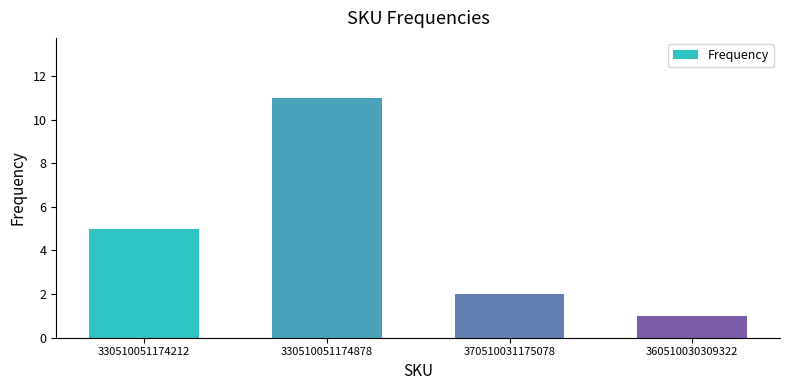

The chart shows a value of 3 at 370510031175078. True or false?

False